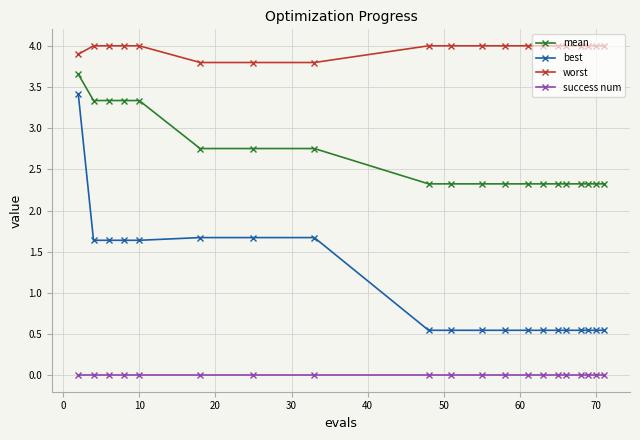

Which series has the largest range (max minus min)?

best